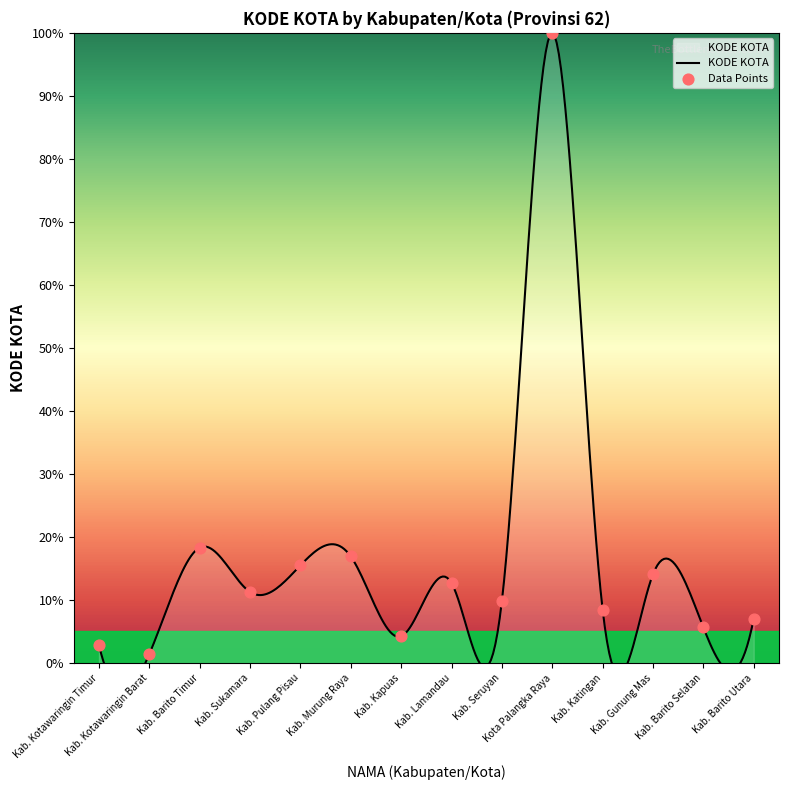

What is the change in value from Kab. Barito Timur to Kab. Katingan?

-9.9